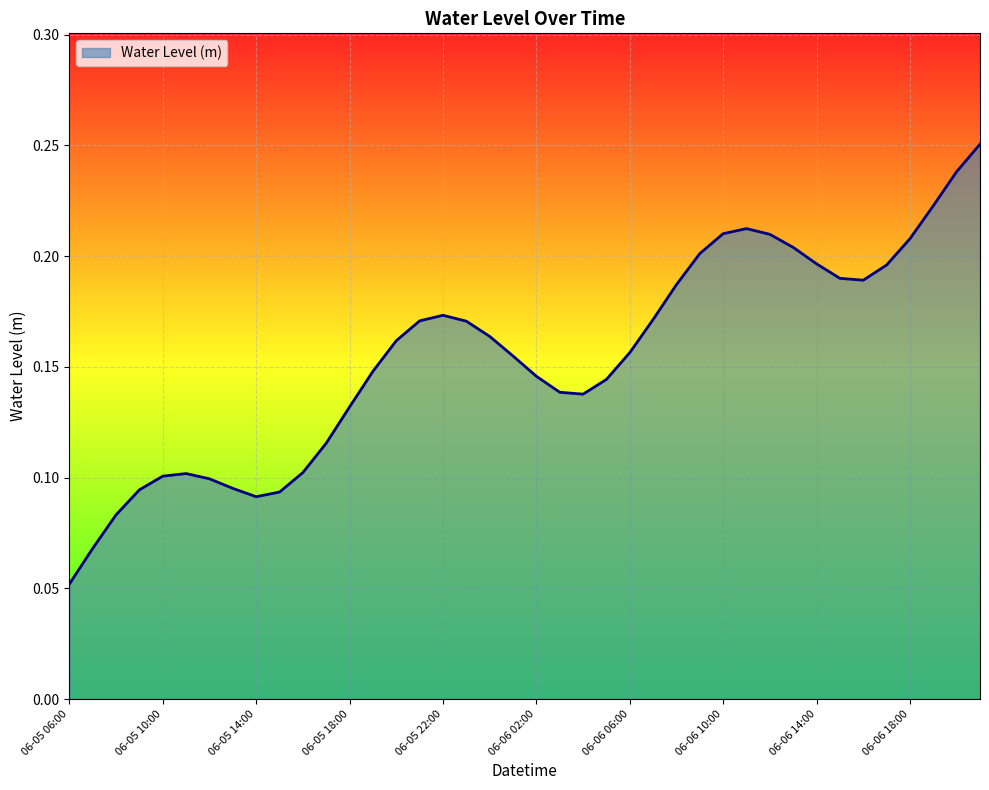

How many lines are shown in the chart?

1